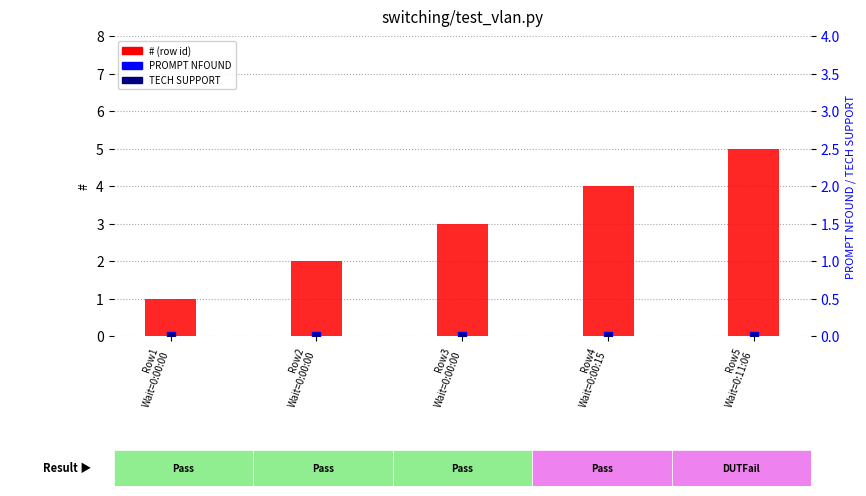

Which series has the largest total across all categories?

#